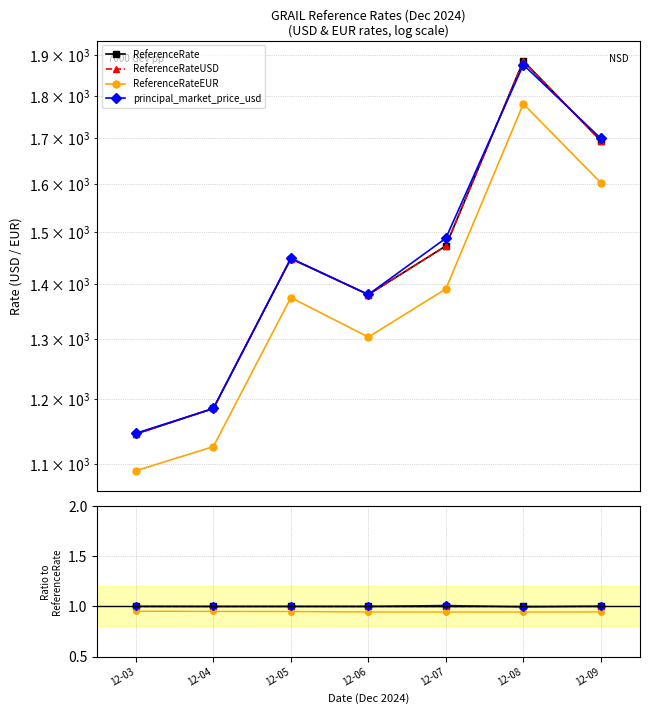

Which category has the highest value in the ReferenceRateUSD series?

12-03